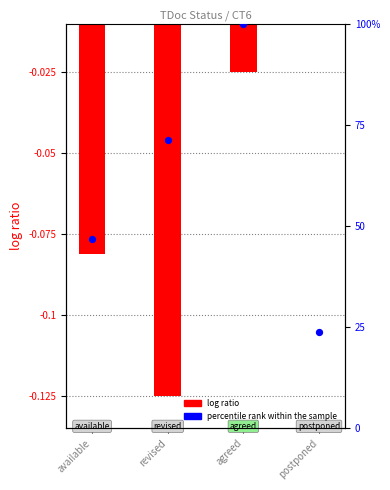

What are all the series names shown in the legend?

log ratio, percentile rank within the sample